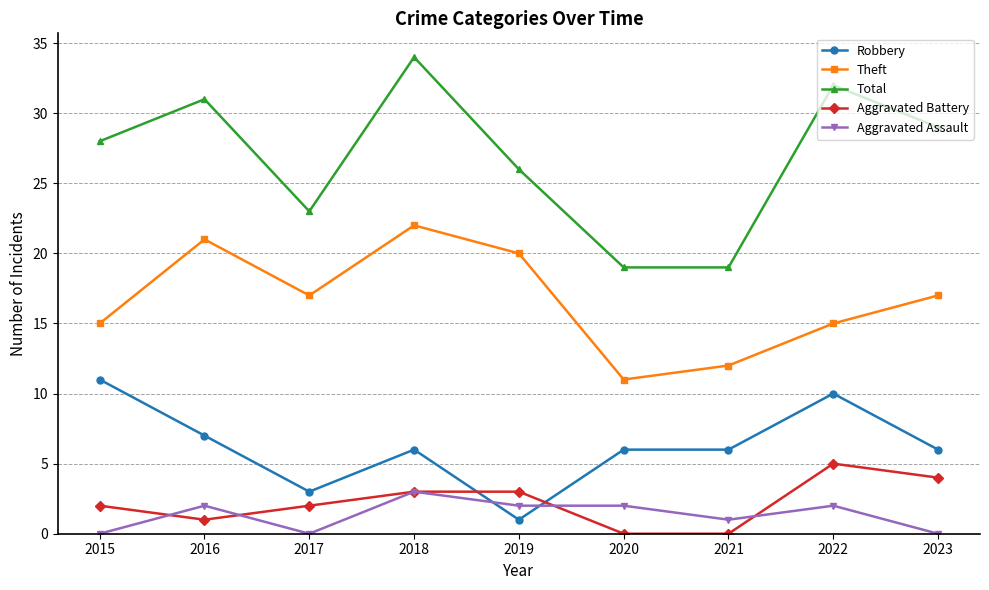

True or false: Theft and Robbery cross at least once.

False